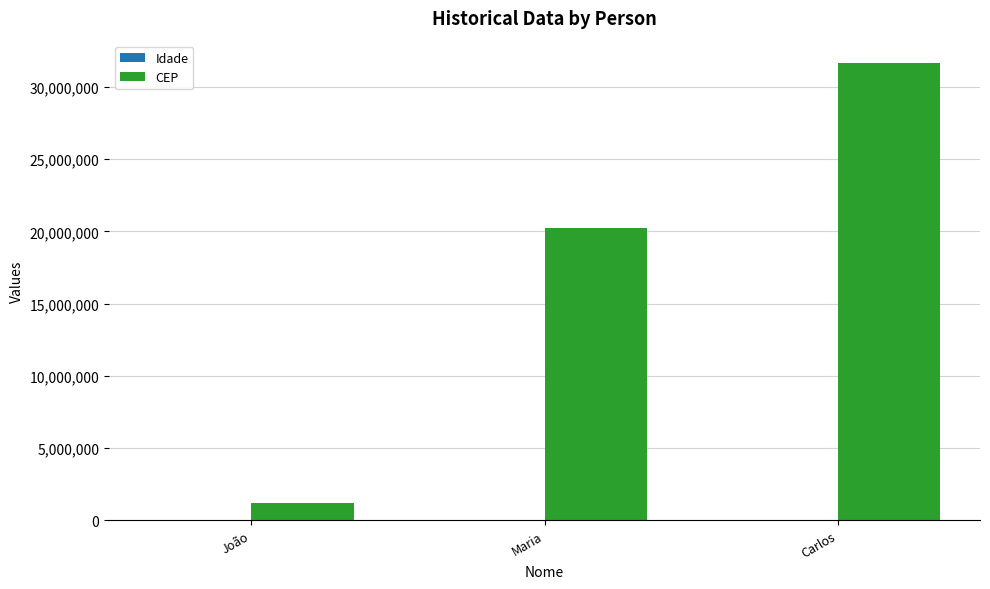

The CEP series shows 5905624 at Maria. True or false?

False